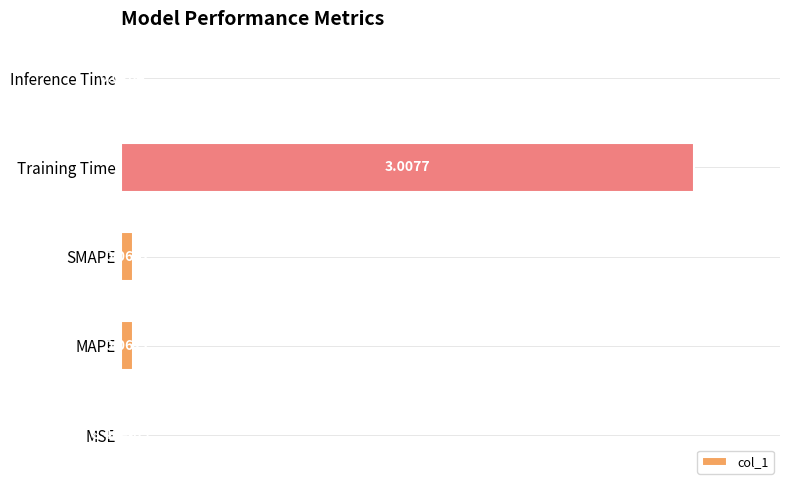

Are the bars horizontal?

Yes